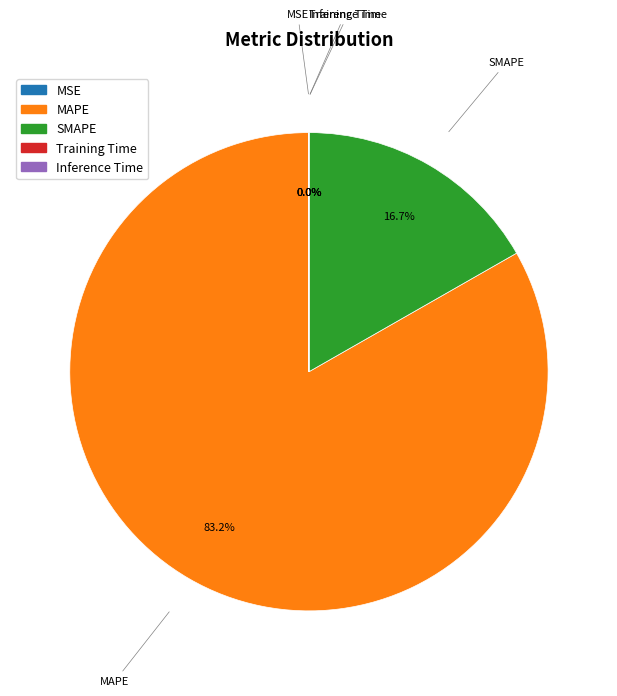

Combined, what portion of the pie is SMAPE and MAPE?

100.0%